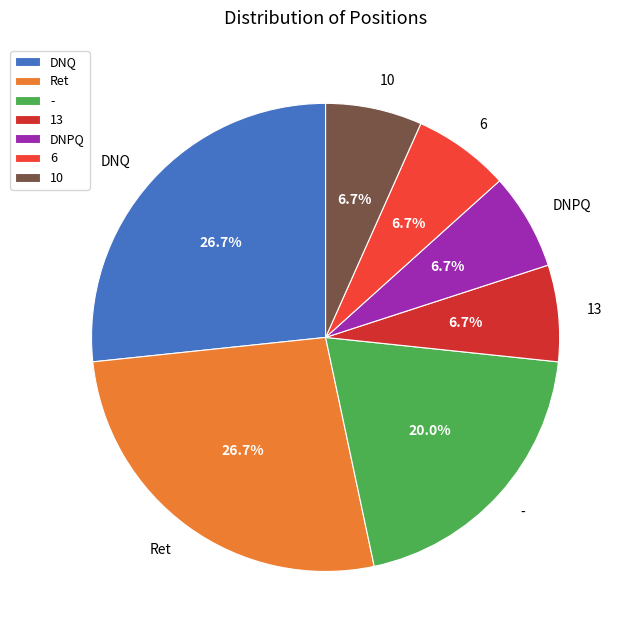

Is there any slice that represents more than half of the pie?

No